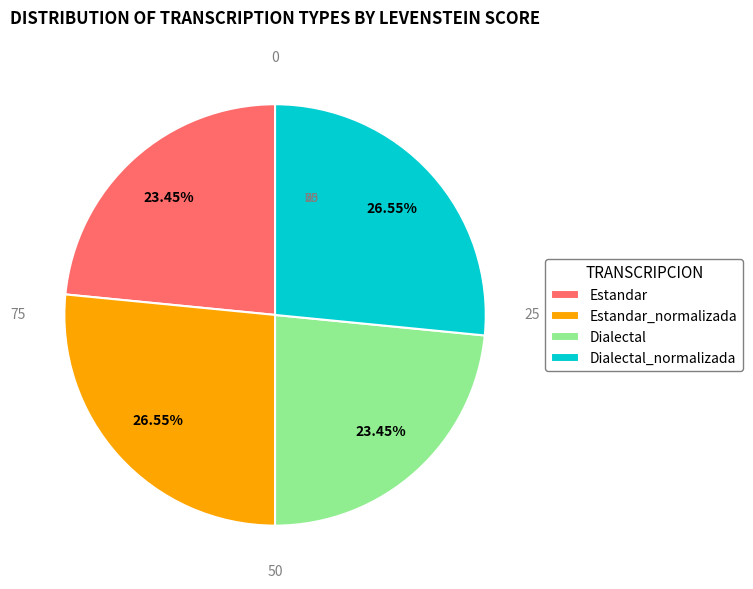

To the nearest percent, what is the difference between the largest and smallest slice percentages?

3%